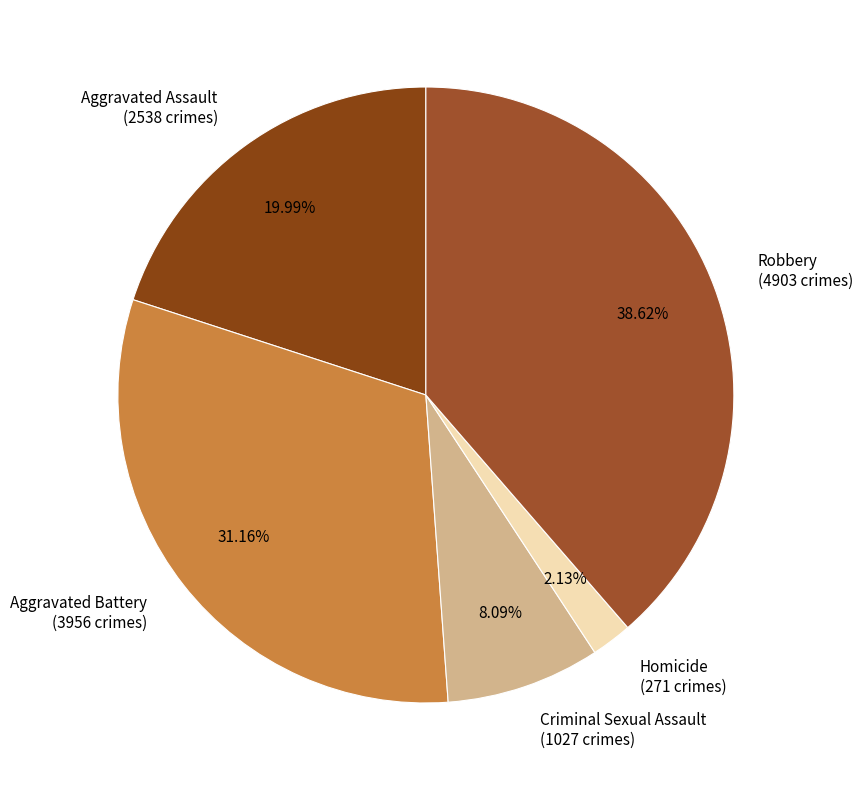

Which has a higher value, Robbery or Aggravated Battery?

Robbery